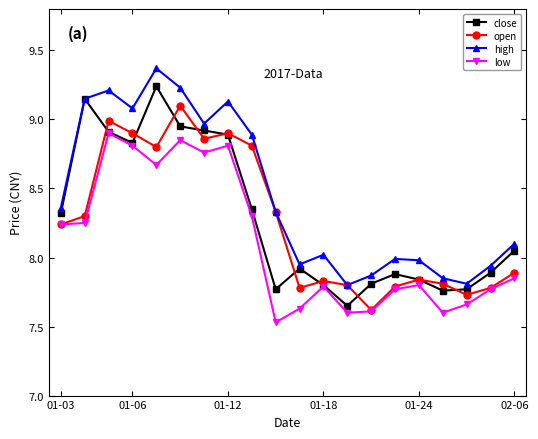

True or false: high and low intersect in this chart.

False